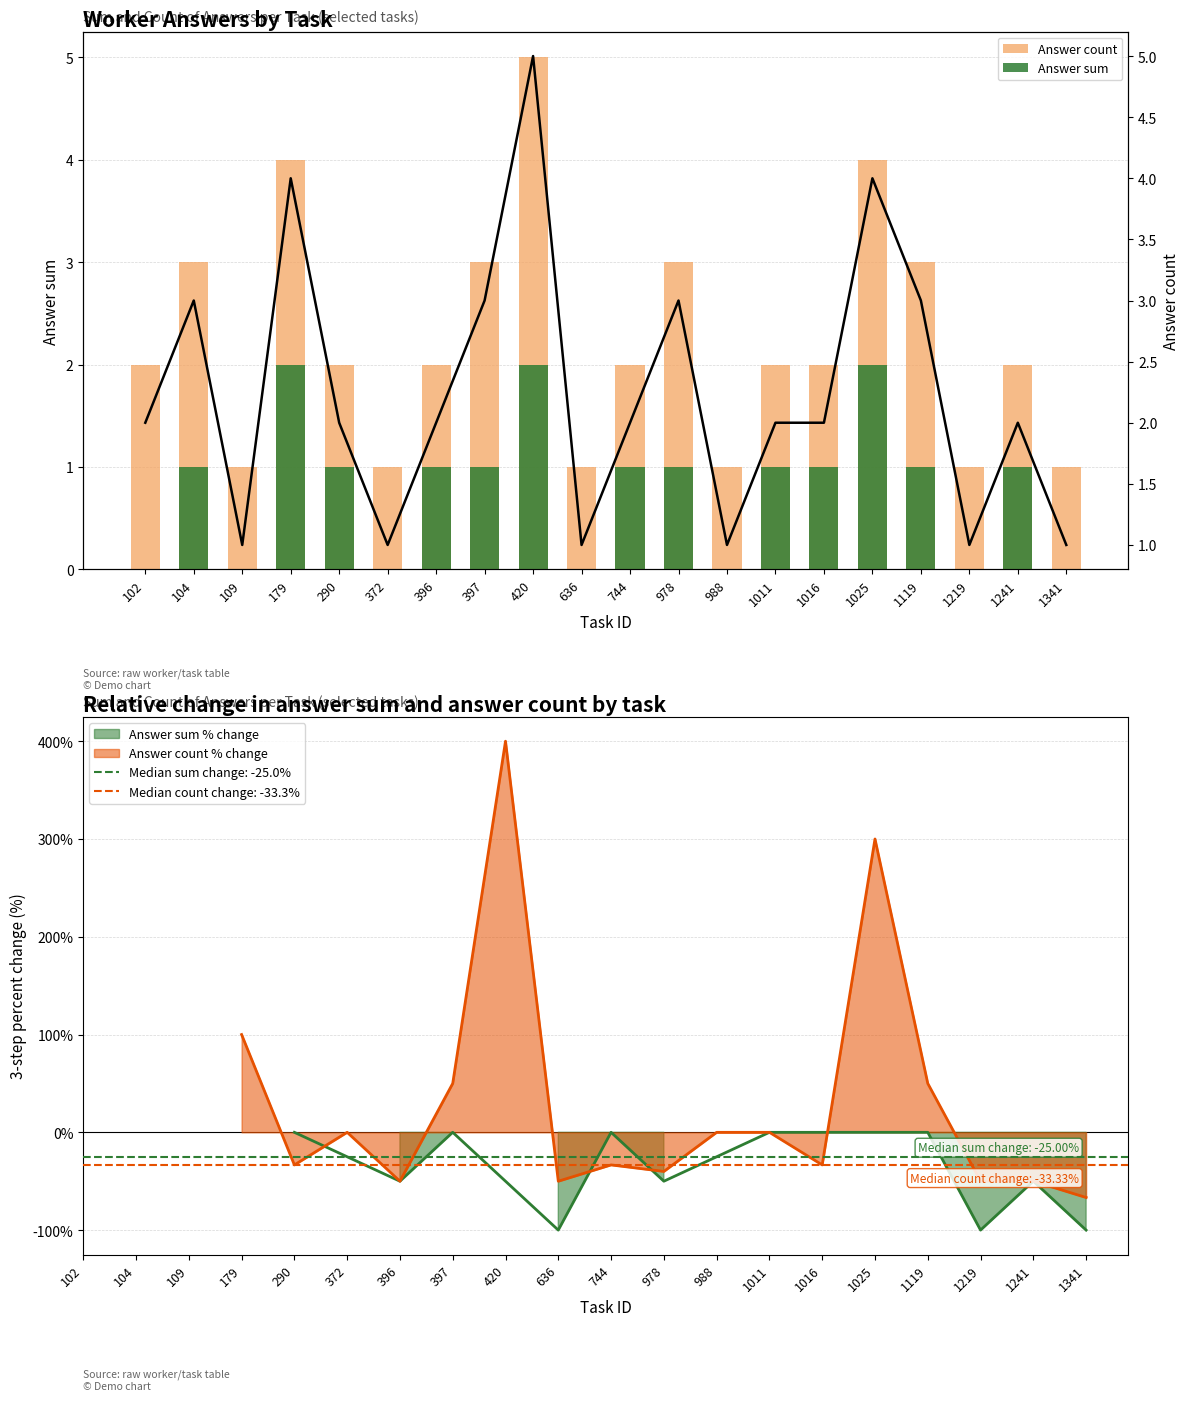

At which label is Answer count % change closest to 166?

179